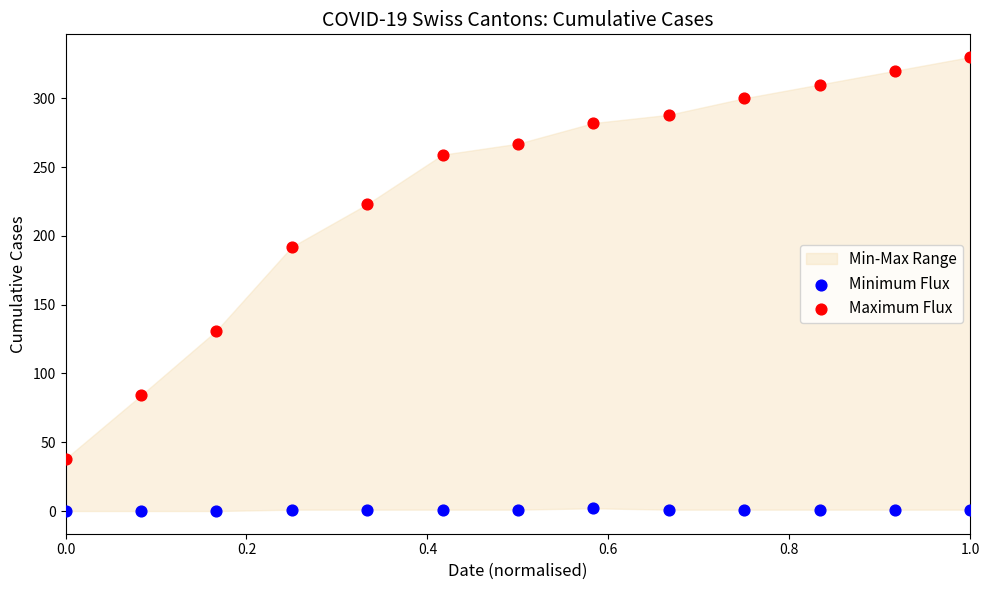

Across all data points, what is the range of Y values (max minus min)?

330